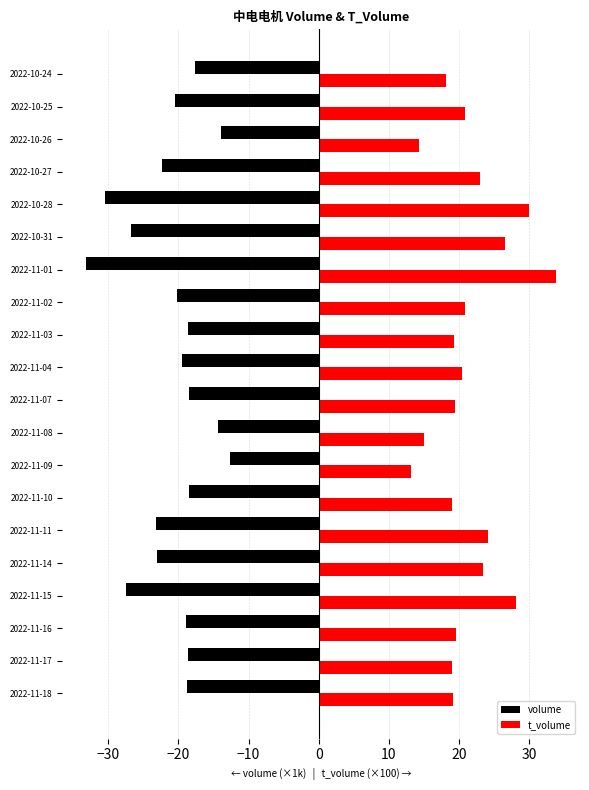

The value of t_volume at 2022-10-24 is 18.1. True or false?

True